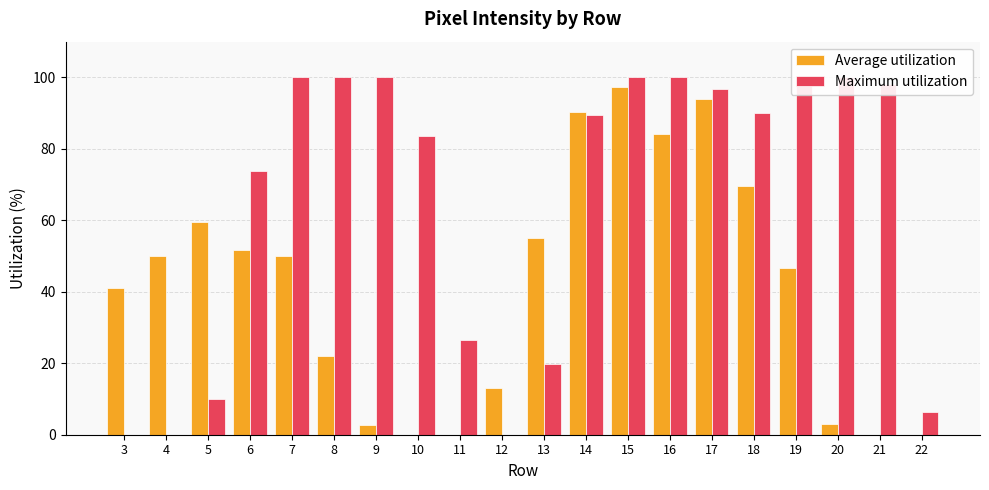

Count the number of data series in this chart.

2